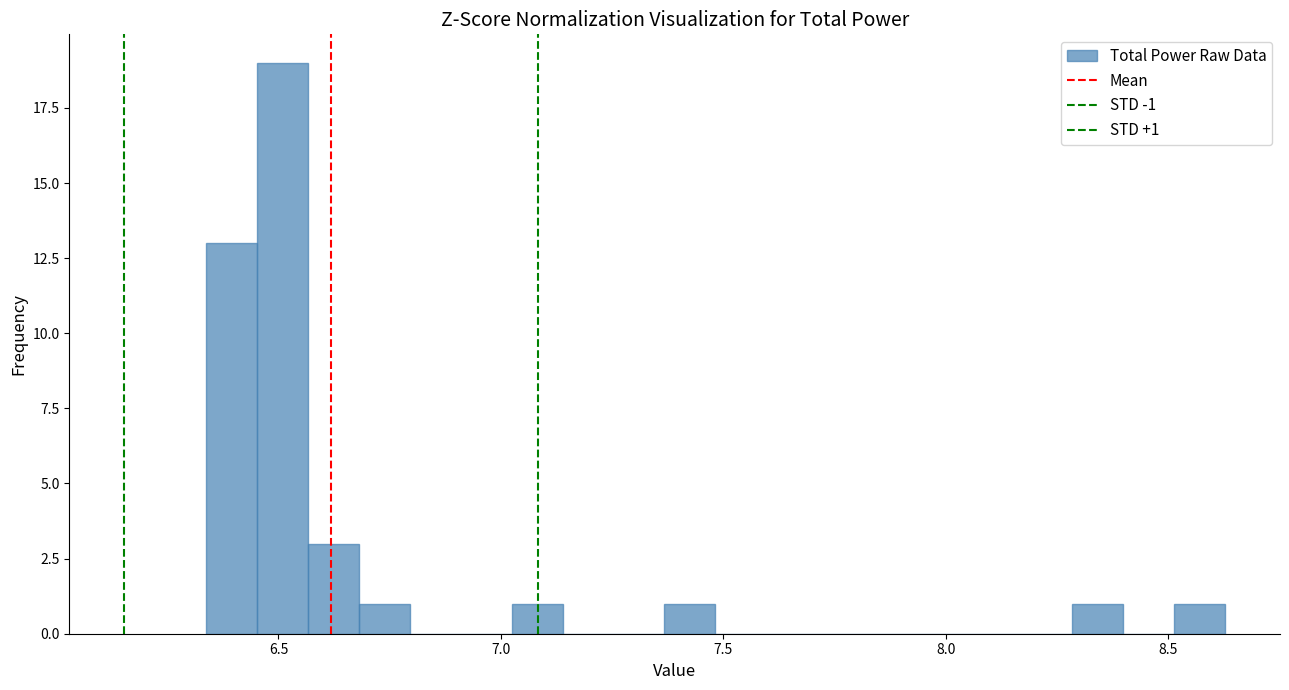

Around what value on the x-axis is the tallest bar? Give the approximate position of its centre, as read against the axis.

6.50